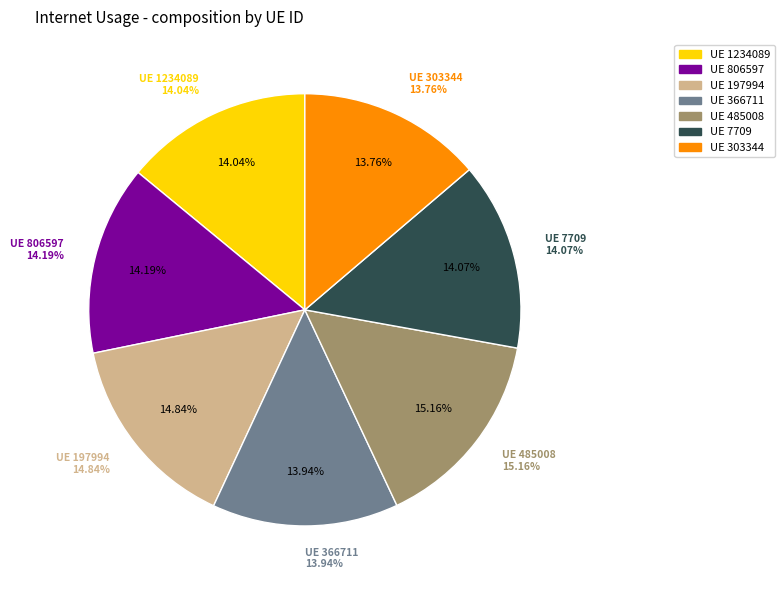

True or false: 1234089 accounts for 14% of the total.

True